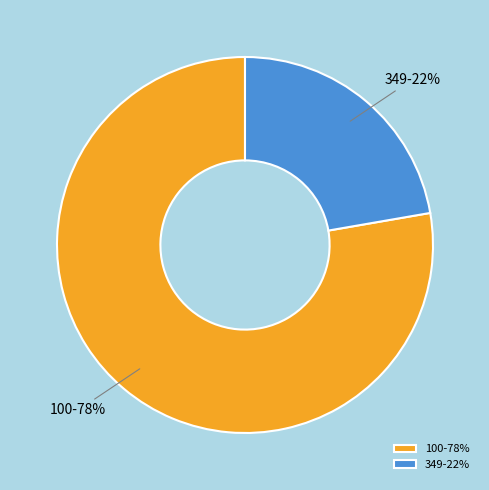

How many slices are in this pie chart?

2